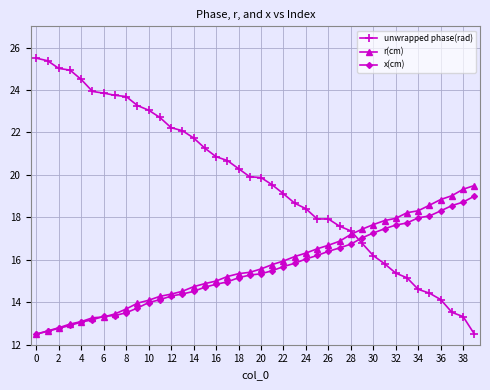

List the series in order of their peak value, lowest first.

x(cm), r(cm), unwrapped phase(rad)